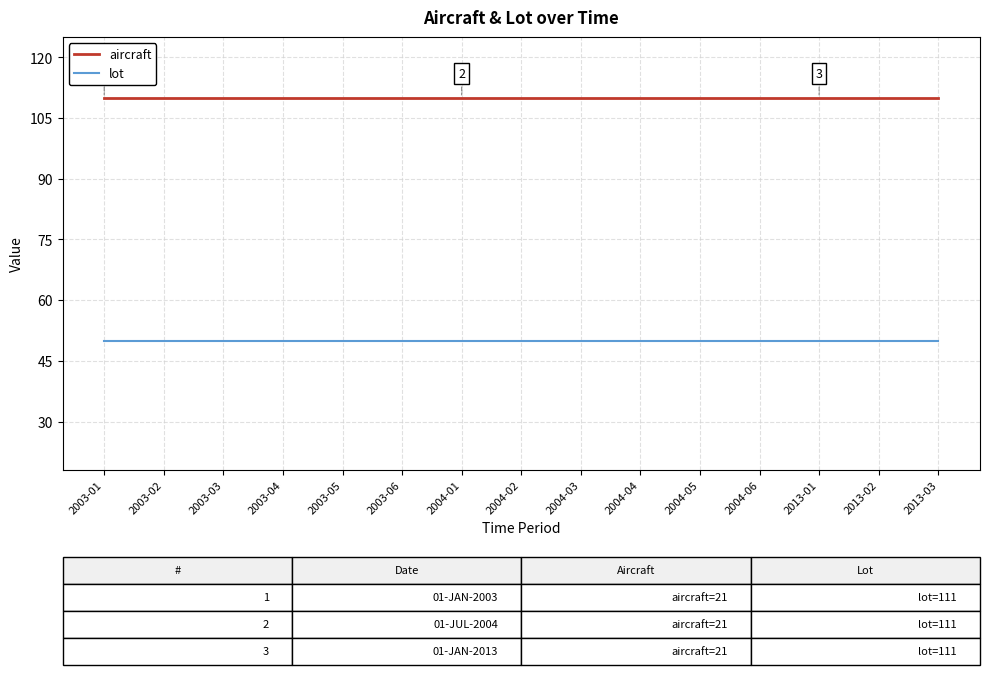

What is the sum of the lot values at 2003-06 and 2003-04?

100